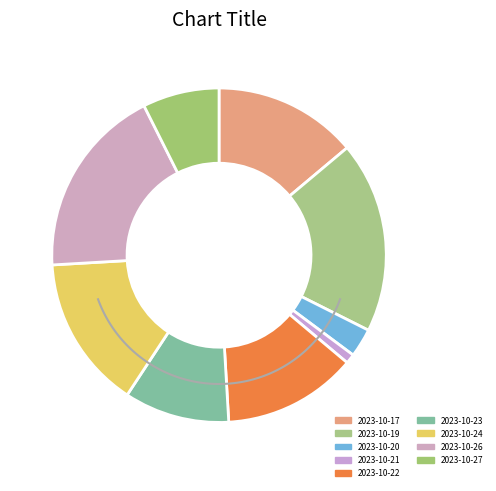

The 2023-10-25 slice represents 1% of the pie. True or false?

False